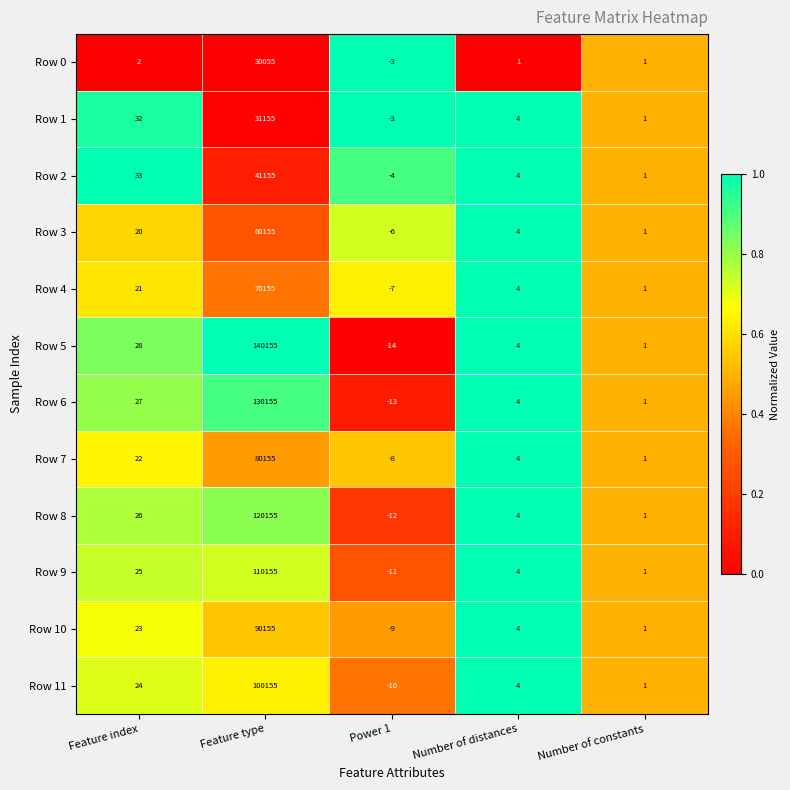

Count the number of categories in the chart.

5